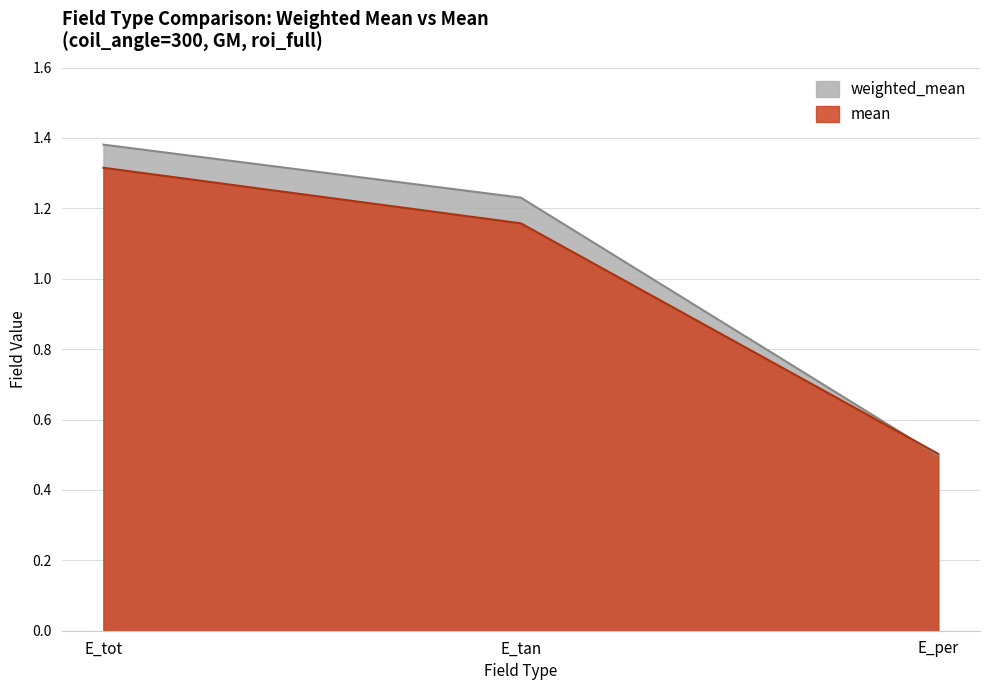

Reading right to left, list all the values displayed in this chart.

weighted_mean: E_per=0.5	E_tan=1.2	E_tot=1.4
mean: E_per=0.5	E_tan=1.2	E_tot=1.3